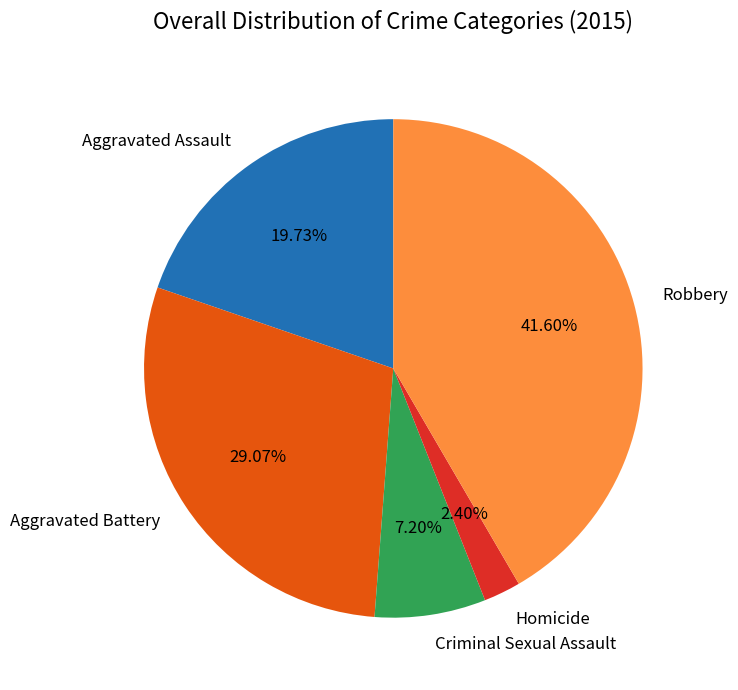

To the nearest percent, what percentage of the pie is Criminal Sexual Assault?

7%